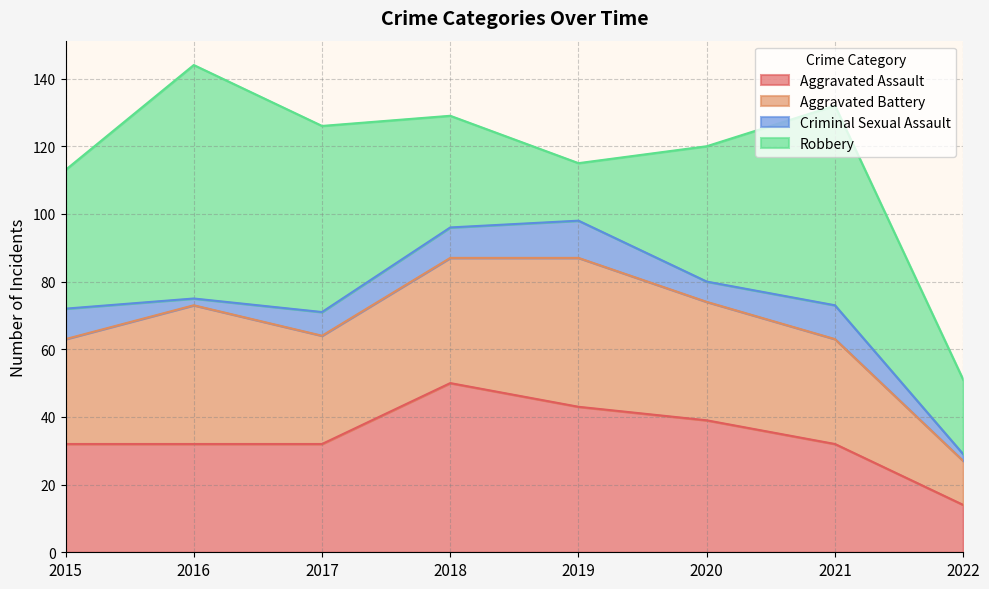

Count the Criminal Sexual Assault values in the range 6 to 10.

5